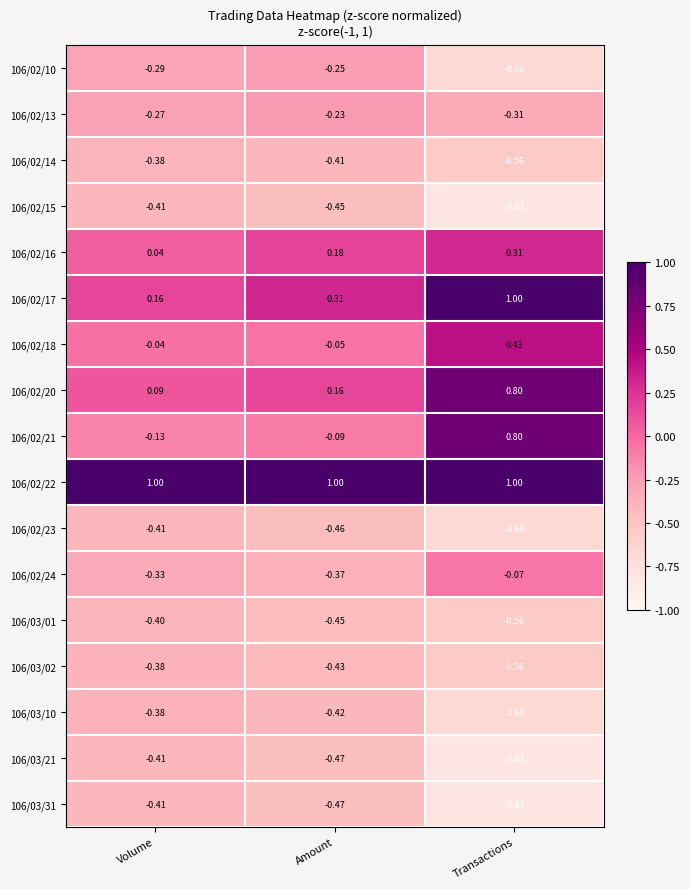

What is the total value across all series at Transactions?

-2.2